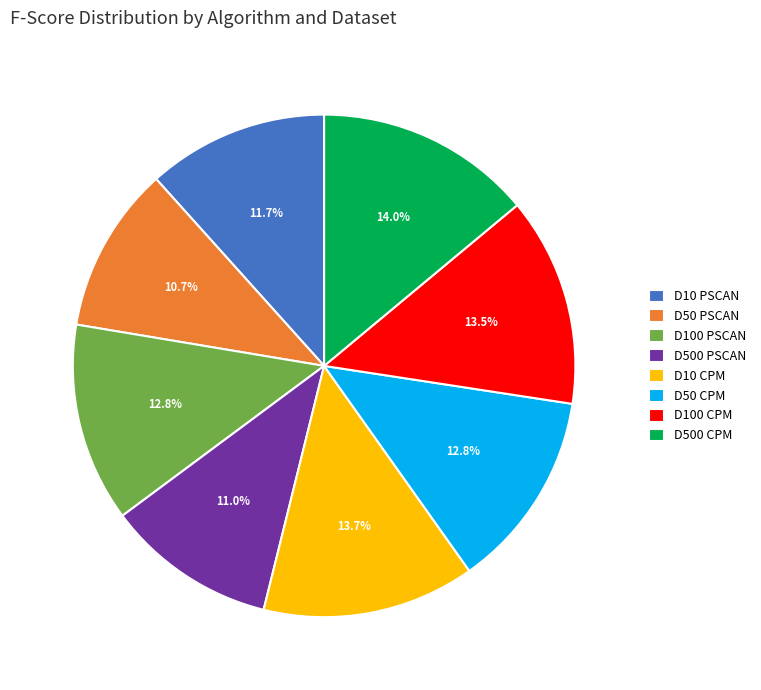

Between D50 PSCAN and D50 CPM, which is larger?

D50 CPM